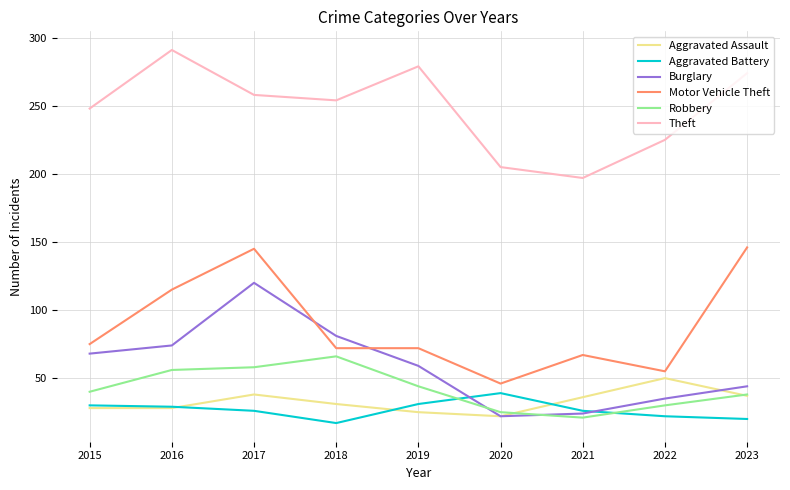

Between 2015 and 2016, which series saw the biggest shift?

Theft